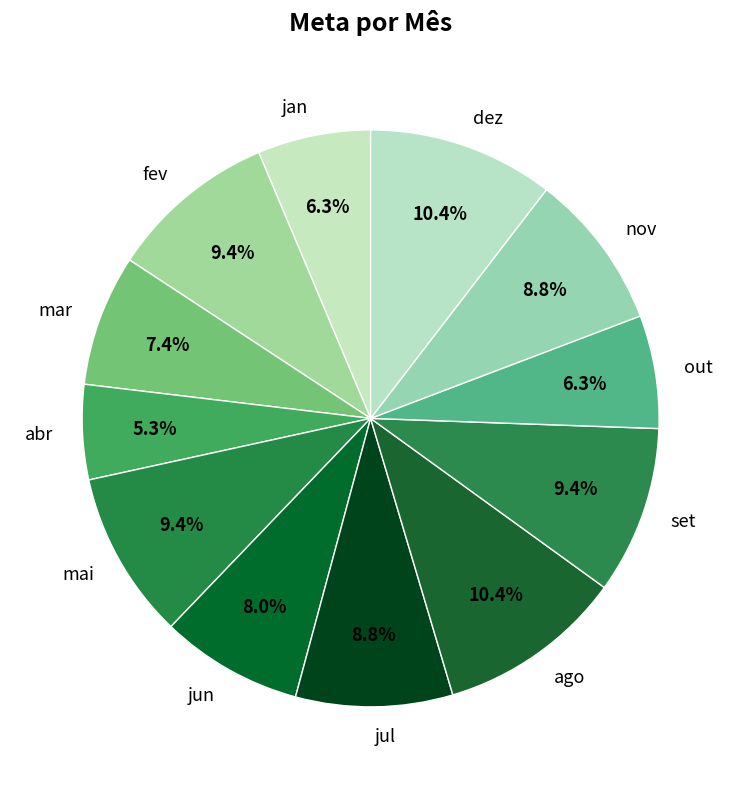

Combined, do fev and out account for over 50%?

No